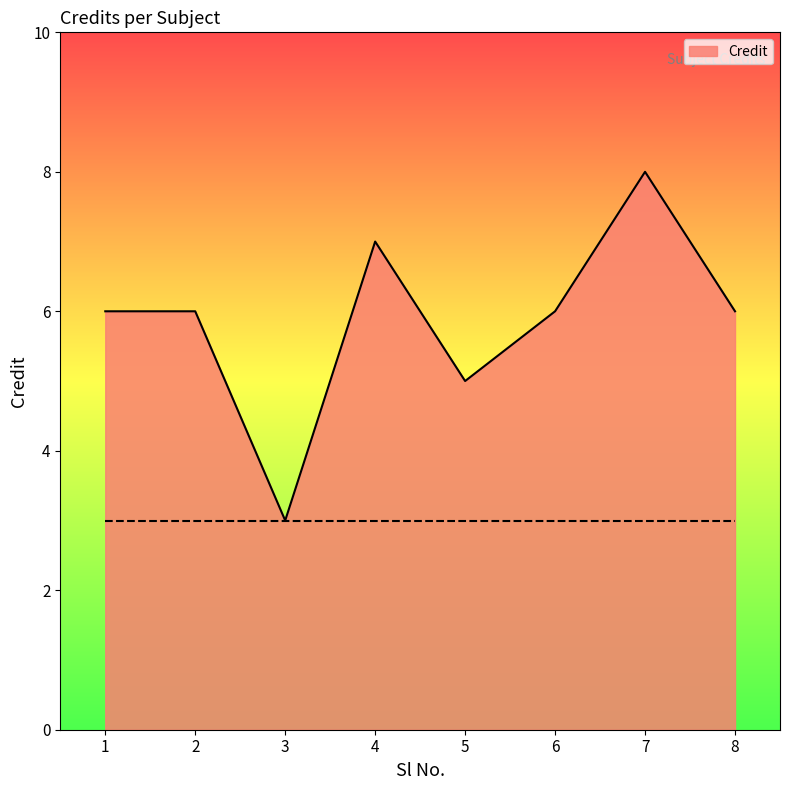

Does the chart have visible grid lines?

No